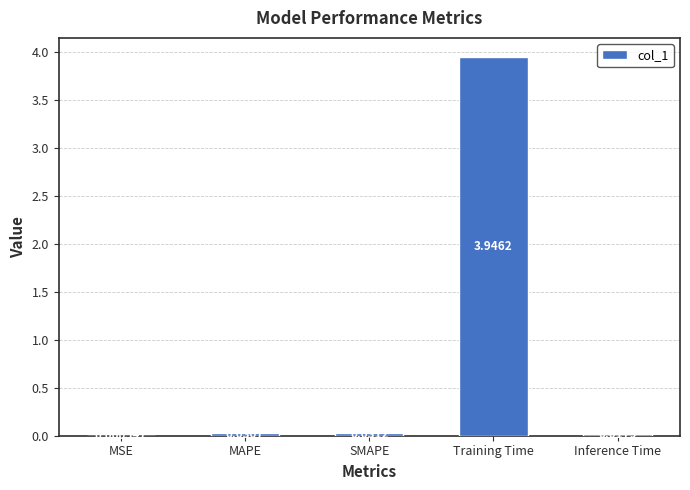

Between MAPE and Training Time, which is larger?

Training Time